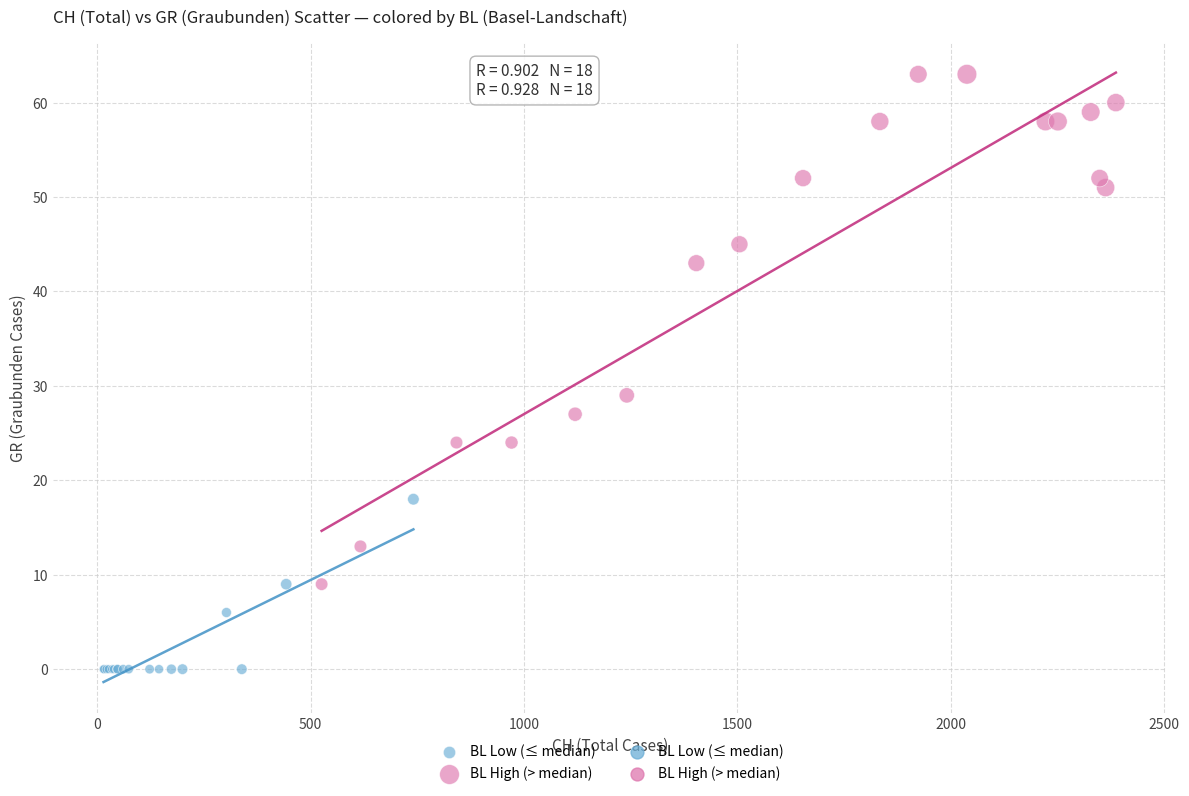

Which series contains the highest Y value?

BL High (> median)